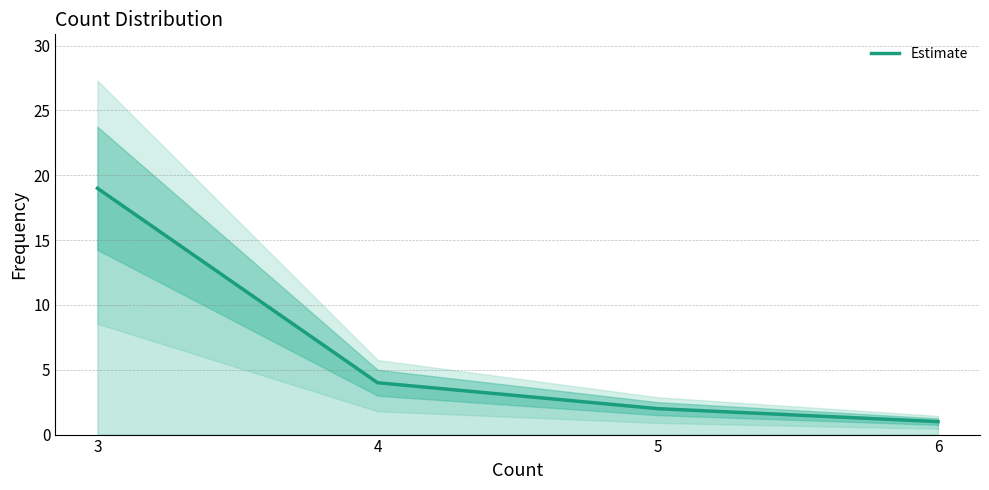

Where does the data first go above 4?

3